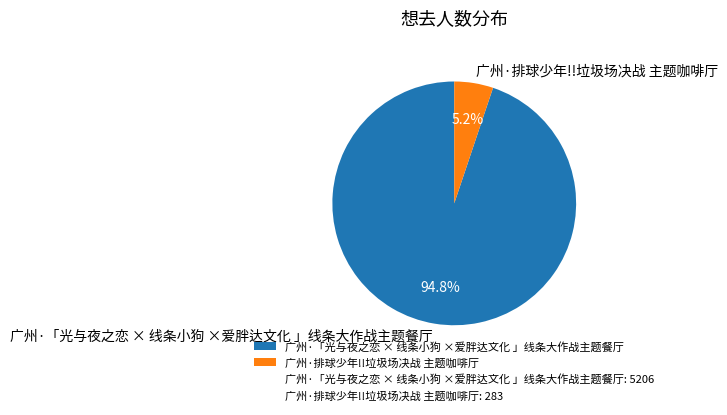

To the nearest percent, what is the difference between the largest and smallest slice percentages?

90%